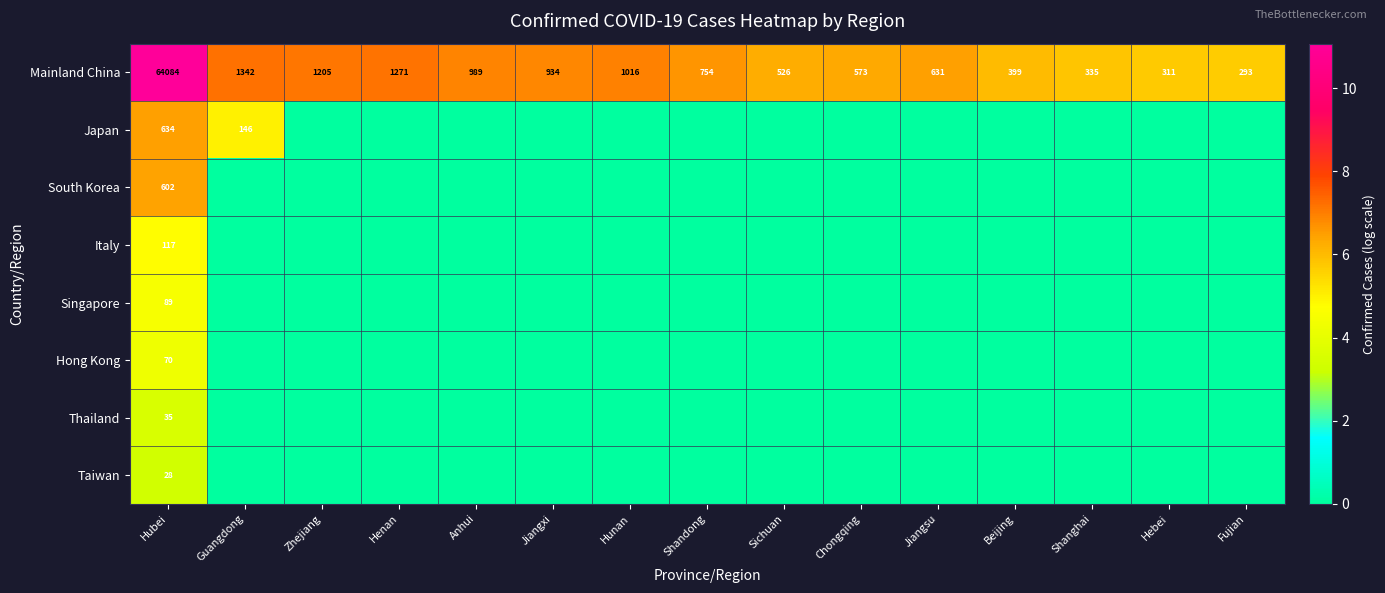

At which category does the chart reach its minimum across all series?

Zhejiang